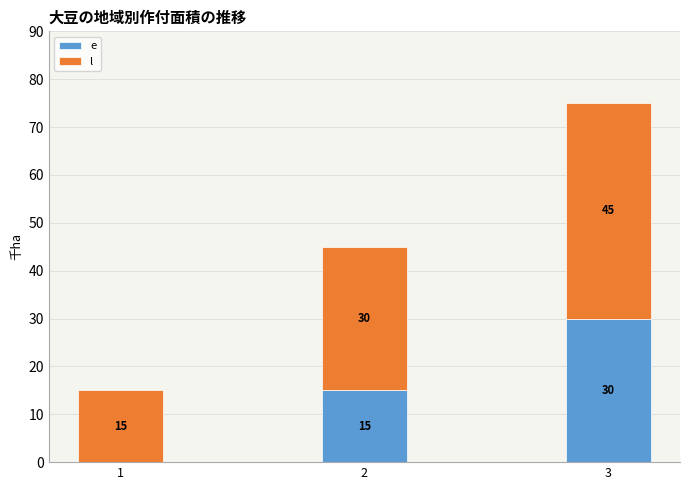

What is the total value across all series at 3?

75